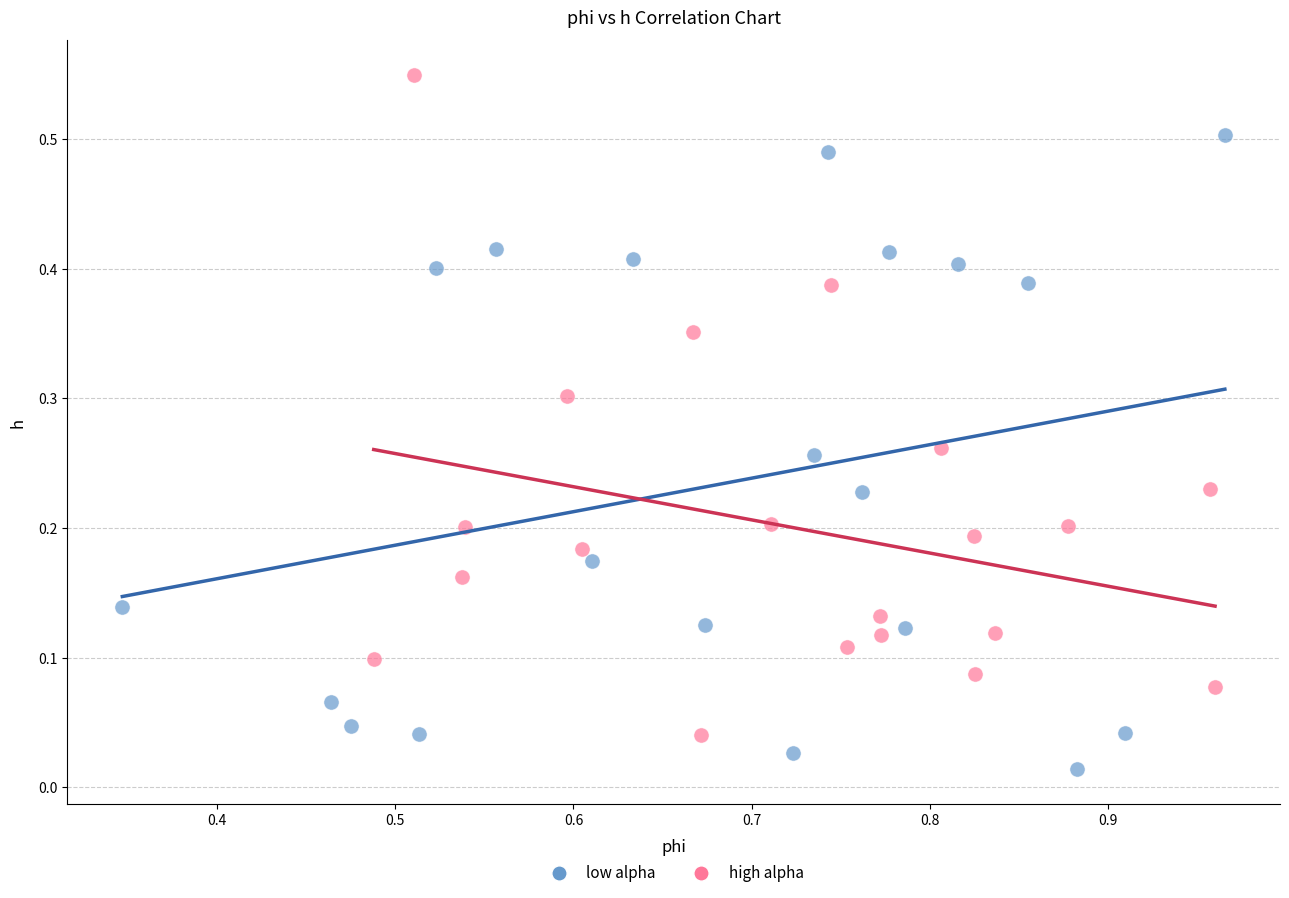

Which series reaches the minimum Y coordinate?

low alpha